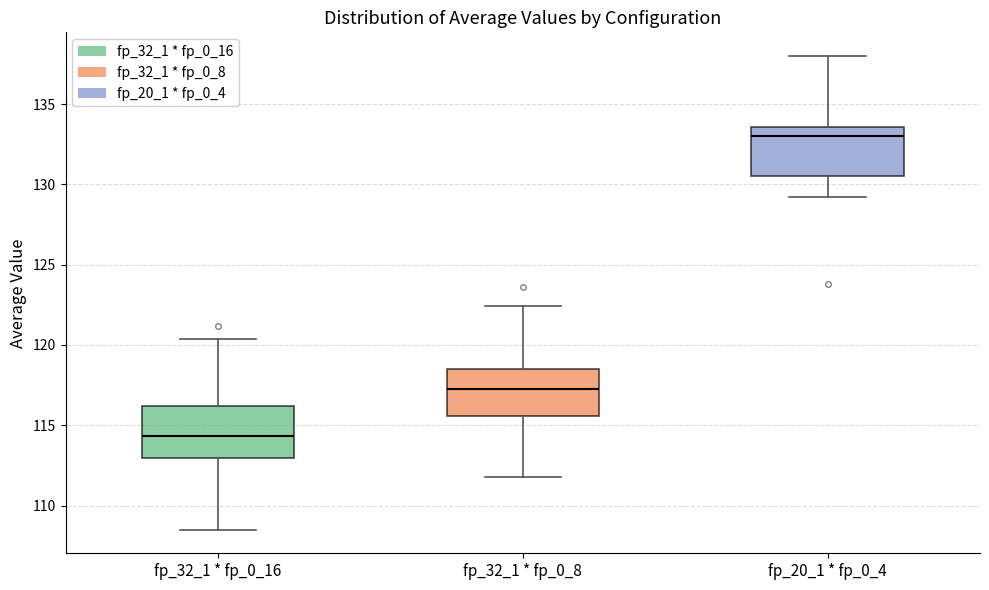

Reading left to right, transcribe this box plot: for each box, give where its median line is, the range the box spans, and where its two whiskers end, as read against the y-axis. The values are not printed on the chart, so give them approximately, as read against the axis.

fp_32_1 * fp_0_16: median 114.5, box 113.0 to 116.0, whiskers 108.5 to 120.5
fp_32_1 * fp_0_8: median 117.5, box 115.5 to 118.5, whiskers 112.0 to 122.5
fp_20_1 * fp_0_4: median 133.0, box 130.5 to 133.5, whiskers 129.0 to 138.0